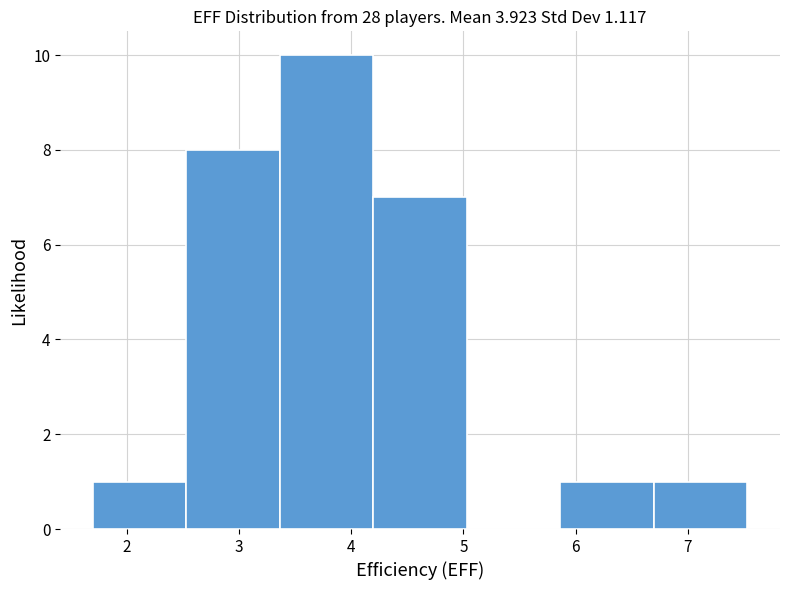

How tall is the bar that spans 1.7 to 2.5 on the x-axis? Neither the bar edges nor the heights are printed on the chart, so give them approximately, as read against the axes.

1